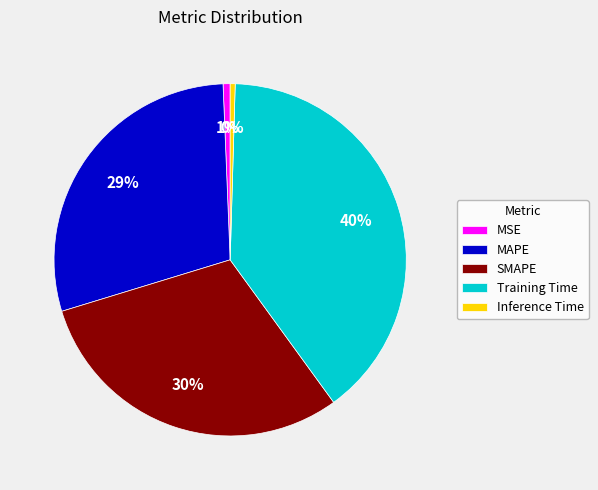

To the nearest percent, what is the difference between the Inference Time and SMAPE slice percentages?

30%